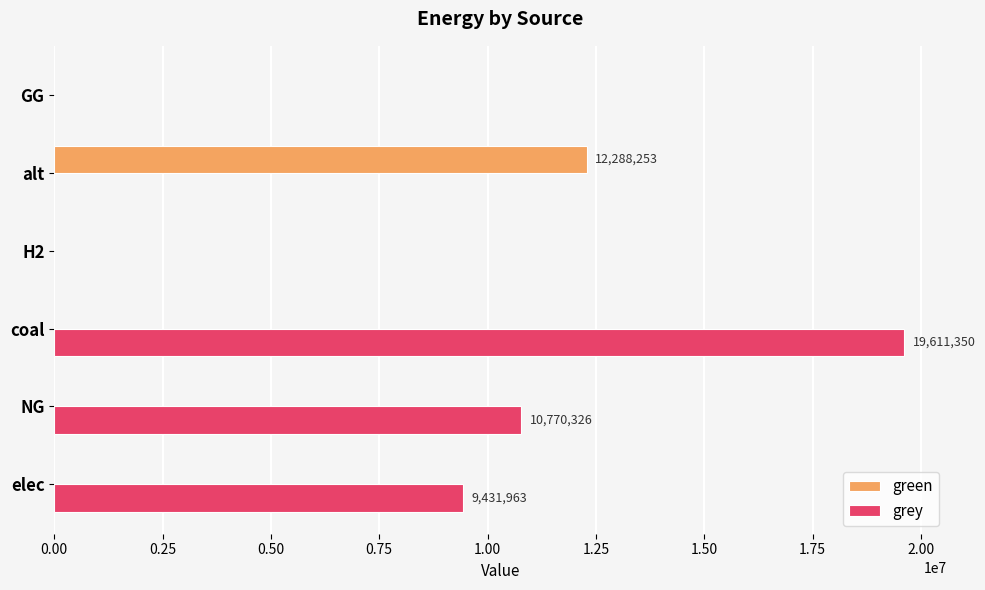

Count the number of data series in this chart.

2